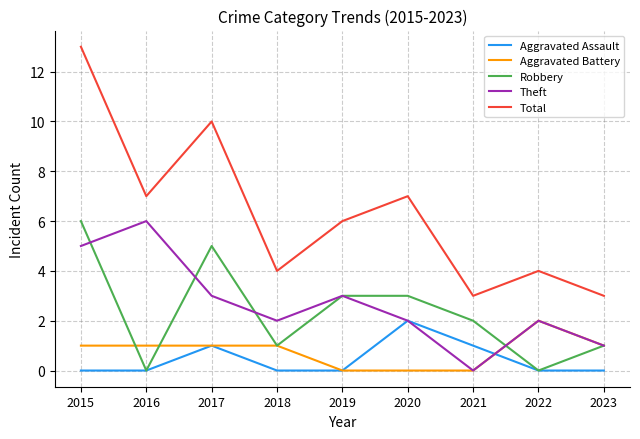

The value of Aggravated Battery at 2017 is 1. True or false?

True